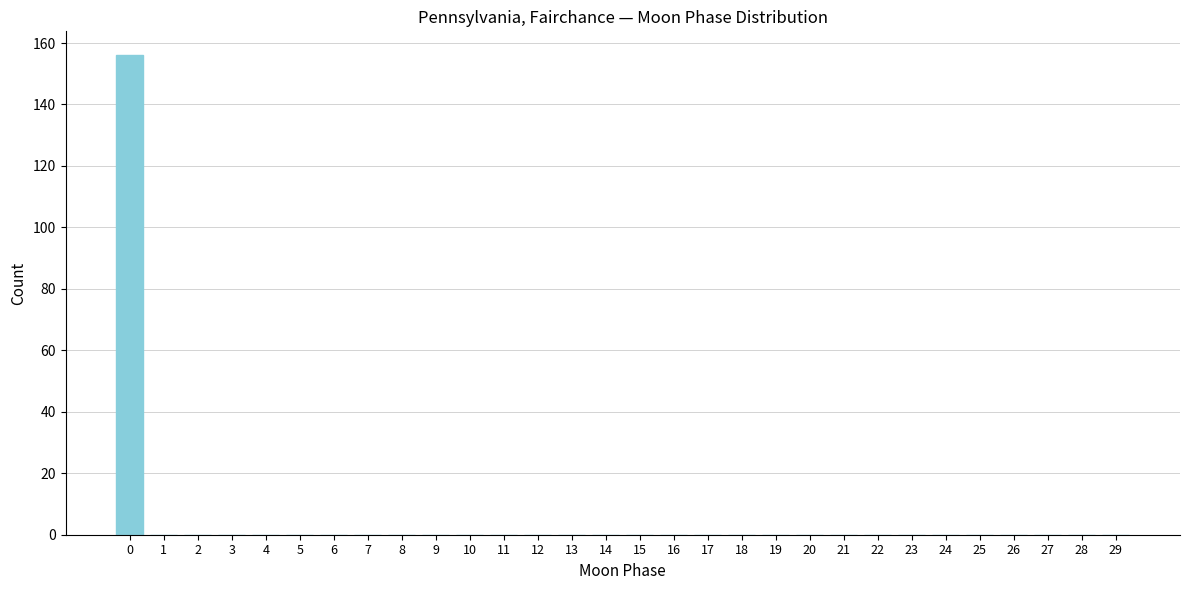

Reading right to left, extract all data points from this chart.

29=0	28=0	27=0	26=0	25=0	24=0	23=0	22=0	21=0	20=0	19=0	18=0	17=0	16=0	15=0	14=0	13=0	12=0	11=0	10=0	9=0	8=0	7=0	6=0	5=0	4=0	3=0	2=0	1=0	0=156